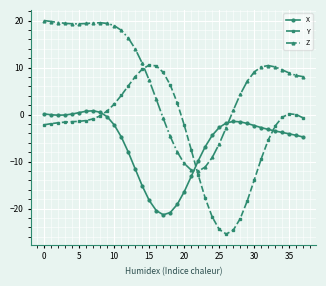

What is the sum of all Z values?

293.5